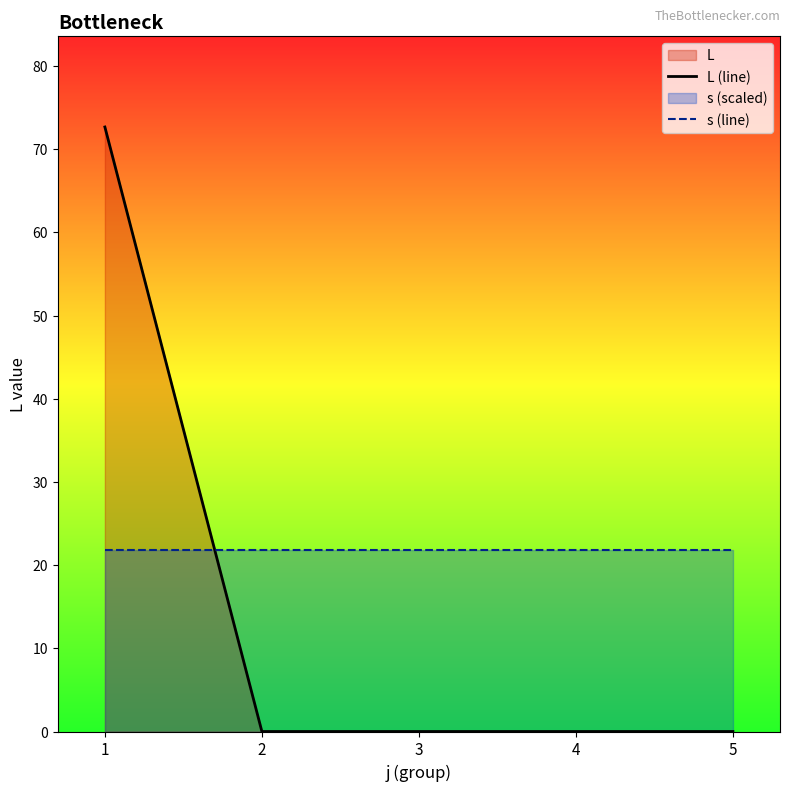

How many lines are shown in the chart?

2